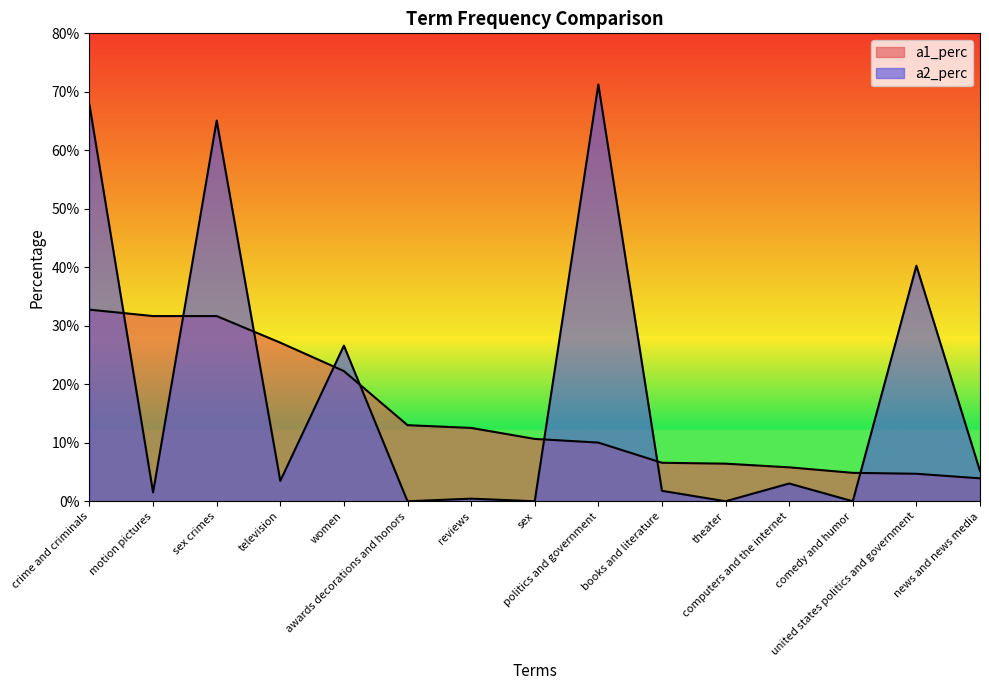

Where do a2_perc and a1_perc first cross each other?

crime and criminals and motion pictures